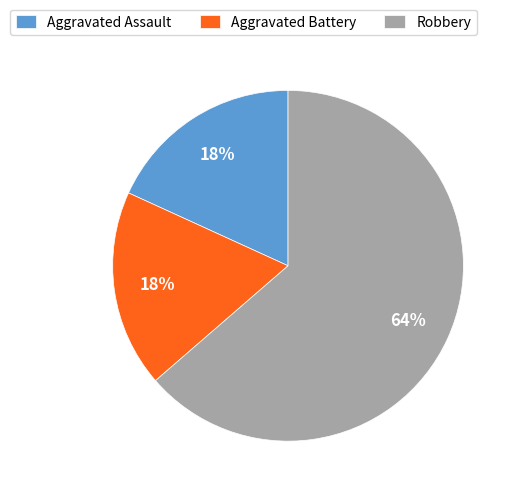

How many slices are in this pie chart?

3